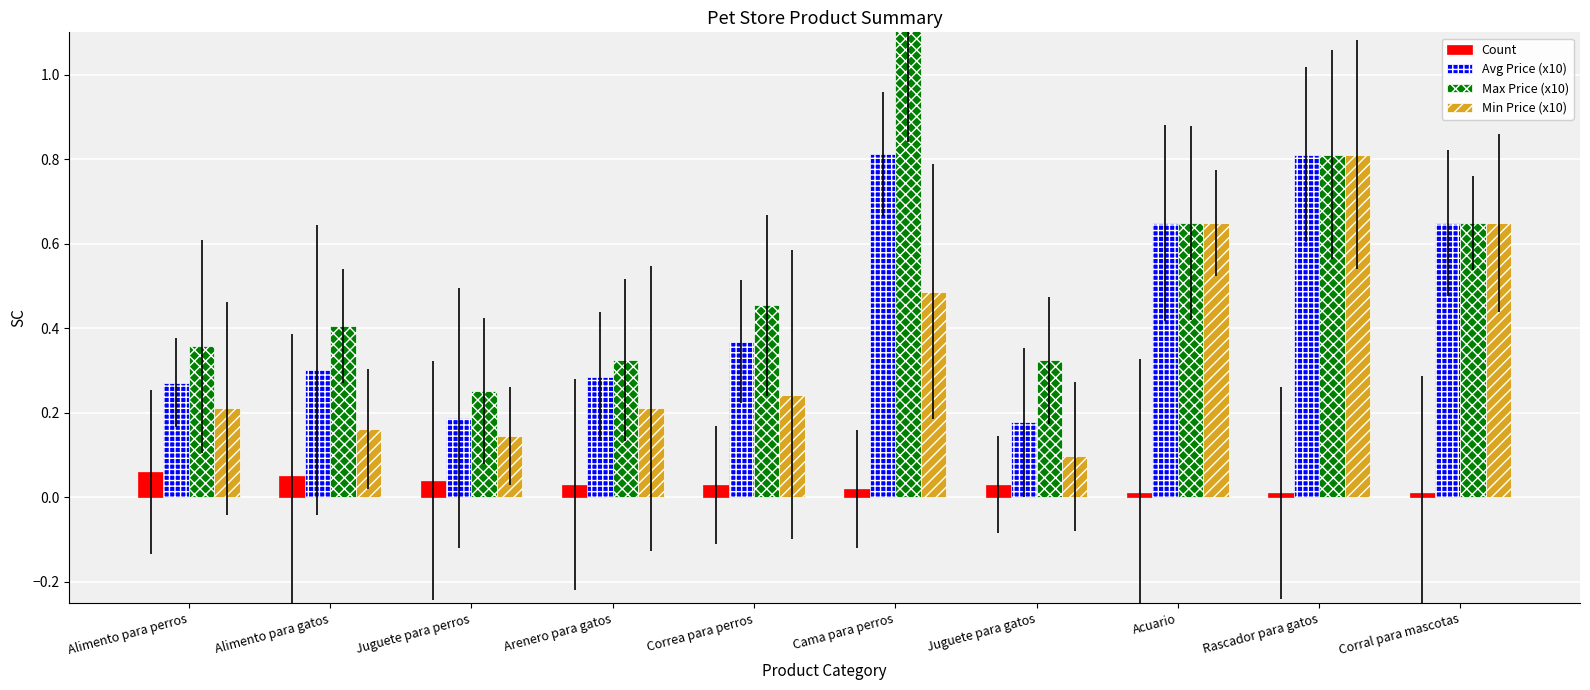

Between Cama para perros and Correa para perros, which is larger?

Correa para perros